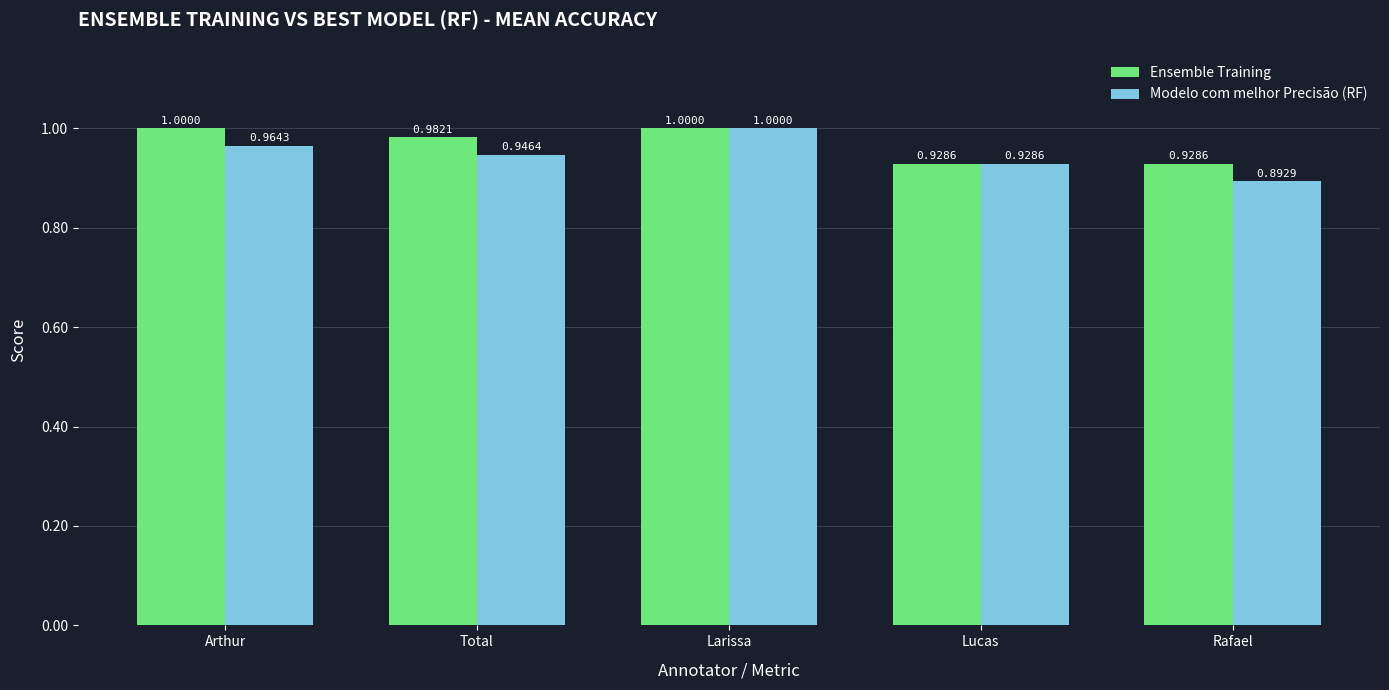

What value does the Modelo com melhor Precisão (RF) series have at Larissa?

1.0